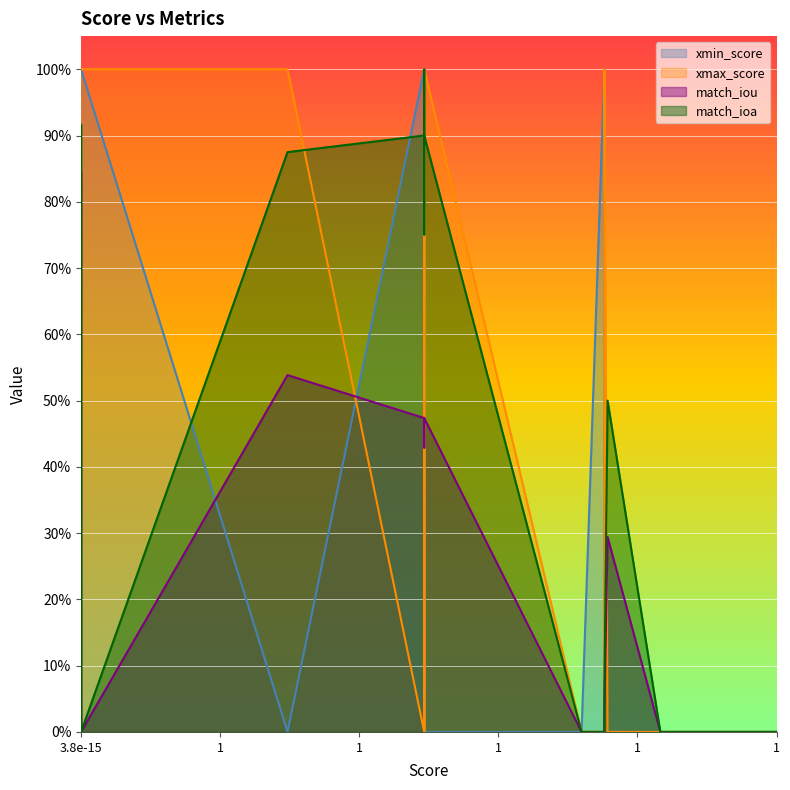

Reading right to left, list all the values displayed in this chart.

xmin_score: 0.0	0.0	0.0	0.0	0.0	1.0	0.0	0.0	0.0	1.0	0.0	1.0	0.0	1.0	1.0	1.0	1.0	1.0
xmax_score: 0.0	0.0	0.0	0.0	1.0	0.0	1.0	0.0	1.0	0.0	1.0	0.0	1.0	1.0	1.0	1.0	1.0	1.0
match_iou: 0.0	0.0	0.0	0.3	0.0	0.0	0.0	0.0	0.5	0.4	0.4	0.5	0.5	0.0	0.0	0.0	0.8	0.0
match_ioa: 0.0	0.0	0.0	0.5	0.1	0.0	0.0	0.0	0.9	1.0	0.7	0.9	0.9	0.0	0.0	0.0	0.9	0.0